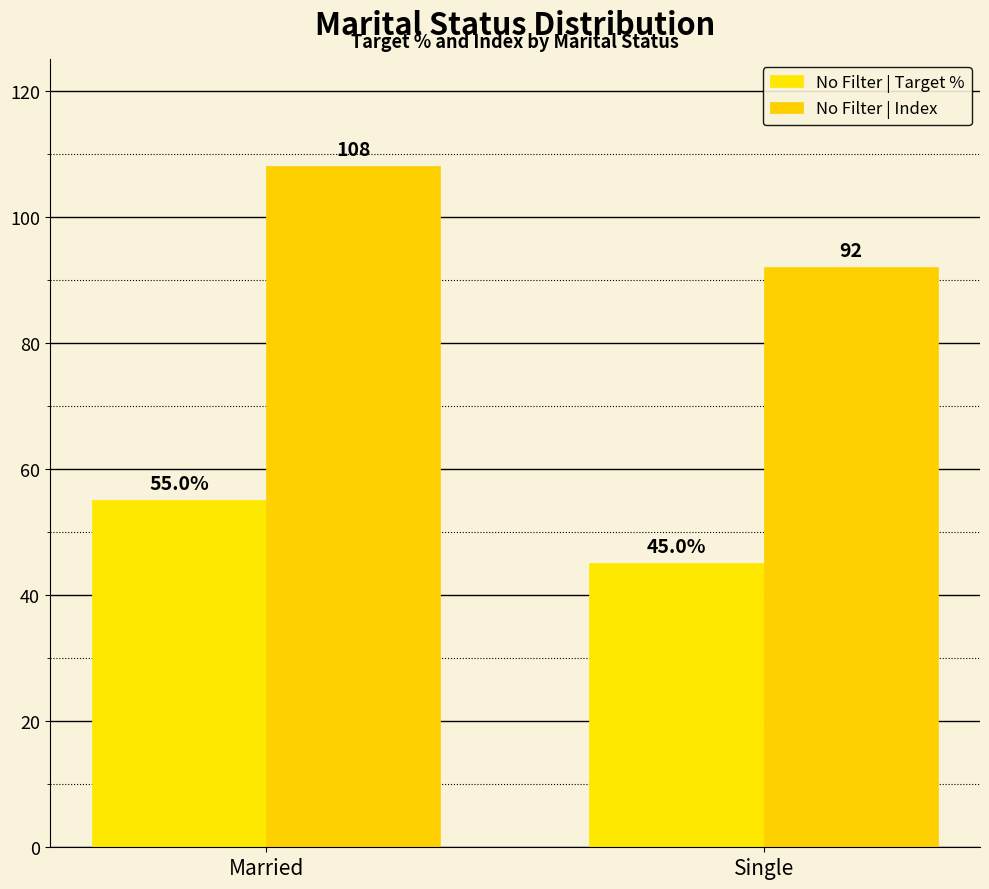

How many categories are shown in the chart?

2